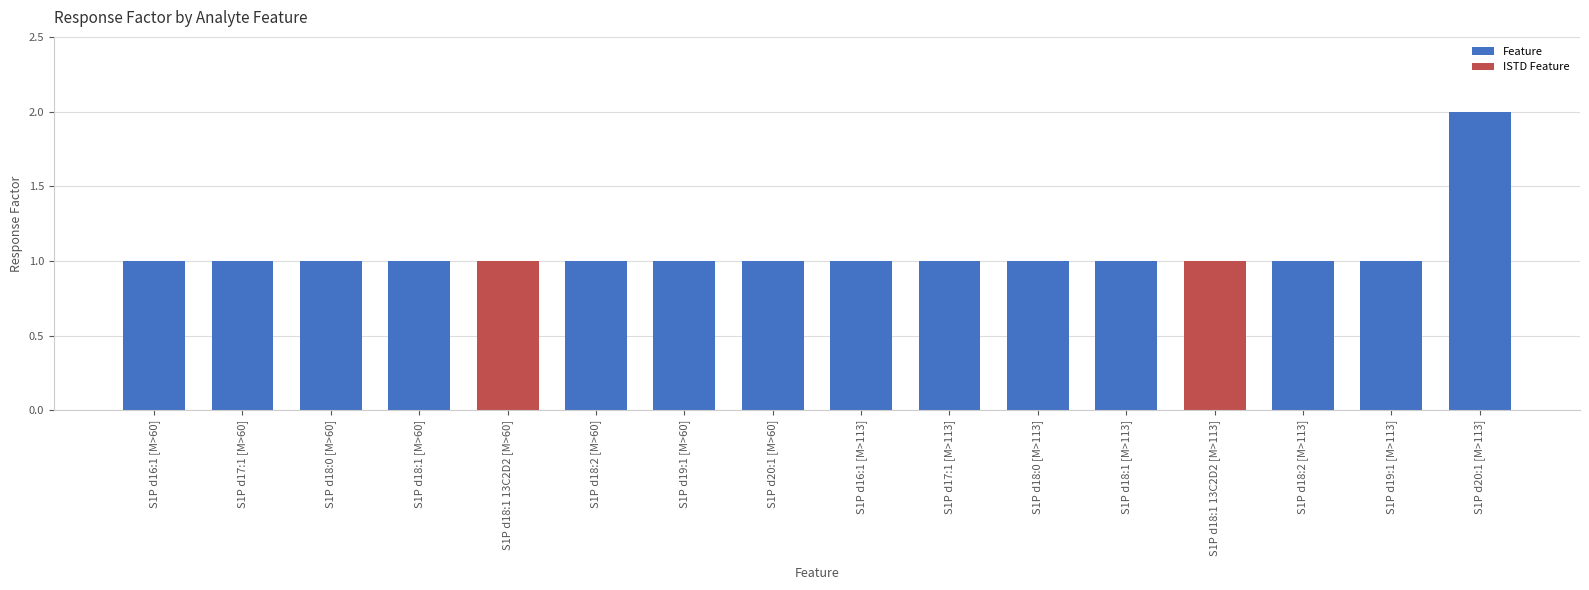

What is the label of the 1st bar from the right?

S1P d20:1